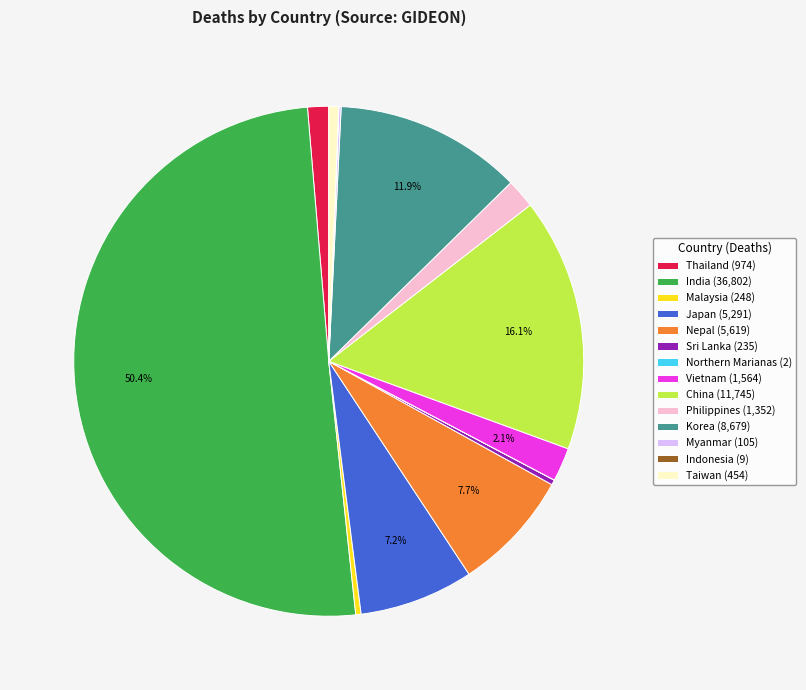

To the nearest percent, what is the combined percentage of Philippines and Vietnam?

4%